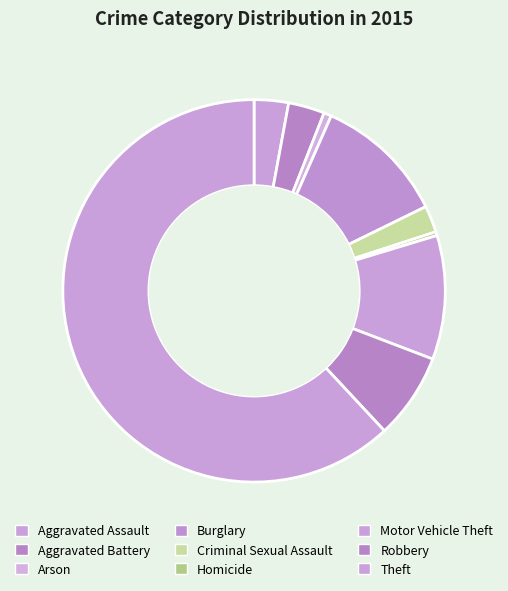

Between Aggravated Assault and Arson, which is larger?

Aggravated Assault